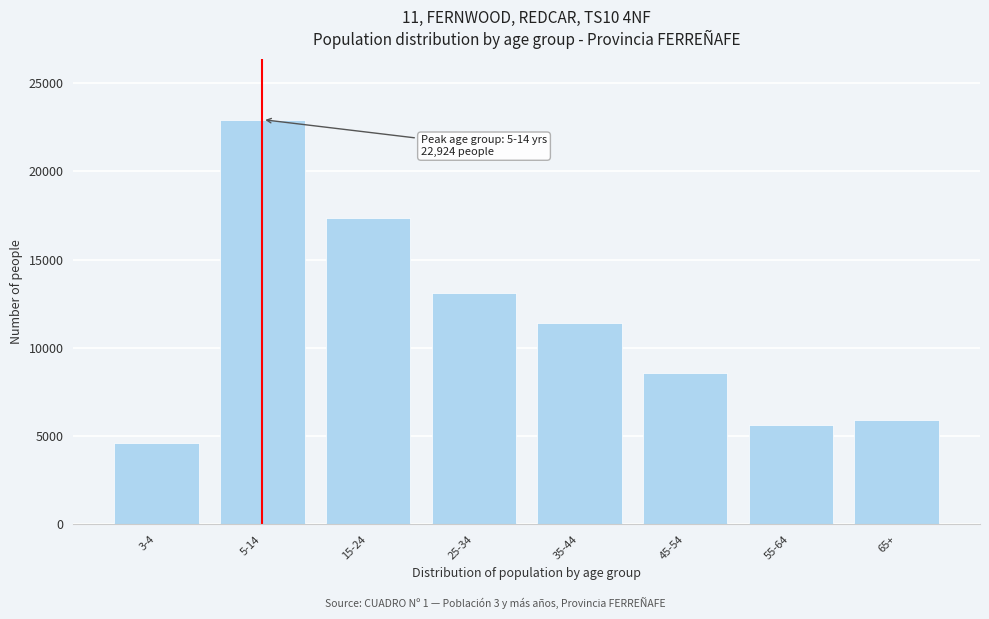

Reading left to right, extract all data points from this chart.

3-4=4634	5-14=22924	15-24=17330	25-34=13105	35-44=11411	45-54=8560	55-64=5644	65+=5921